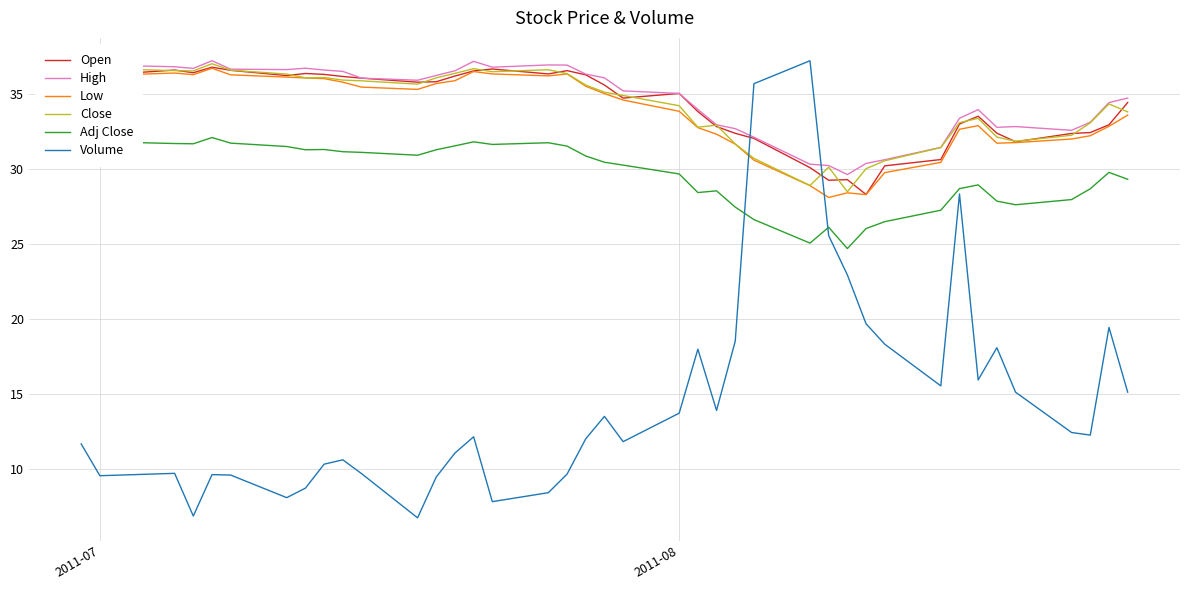

What is the highest value of the Close series?

37.0